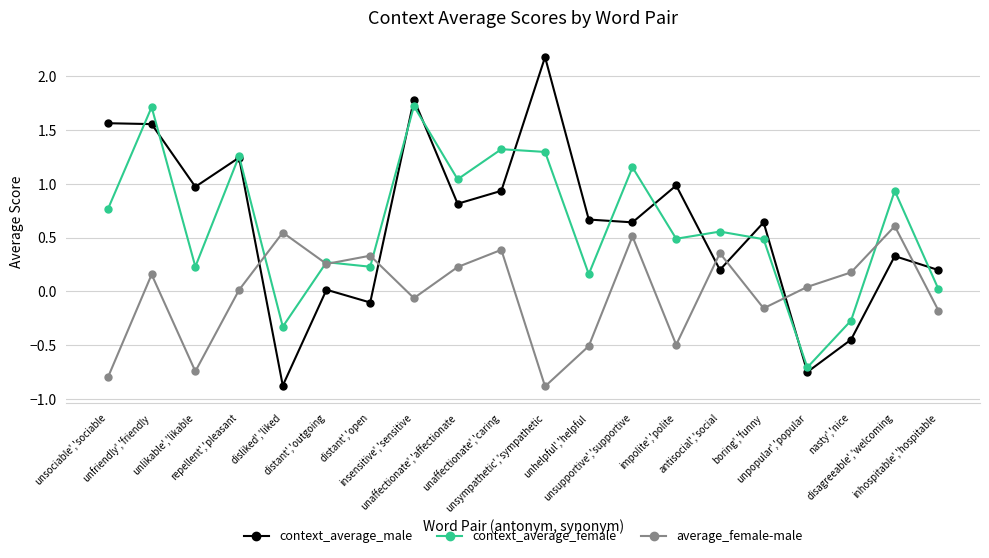

List the series in order of their peak value, lowest first.

average_female-male, context_average_female, context_average_male